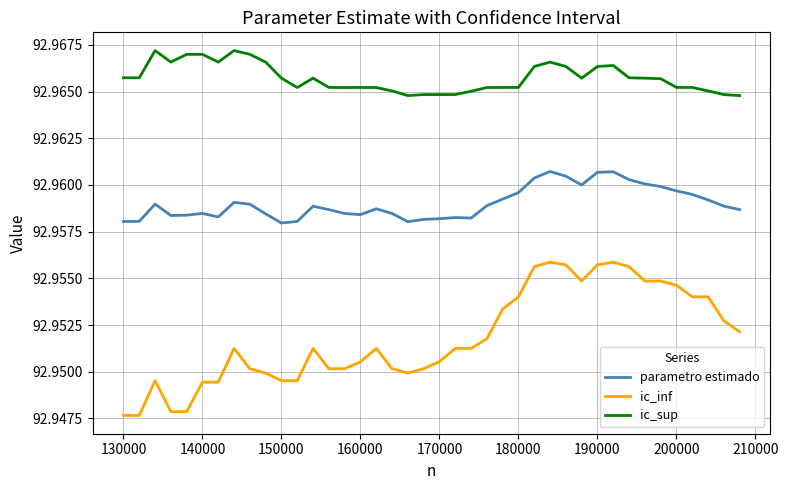

True or false: ic_inf and parametro estimado intersect in this chart.

False